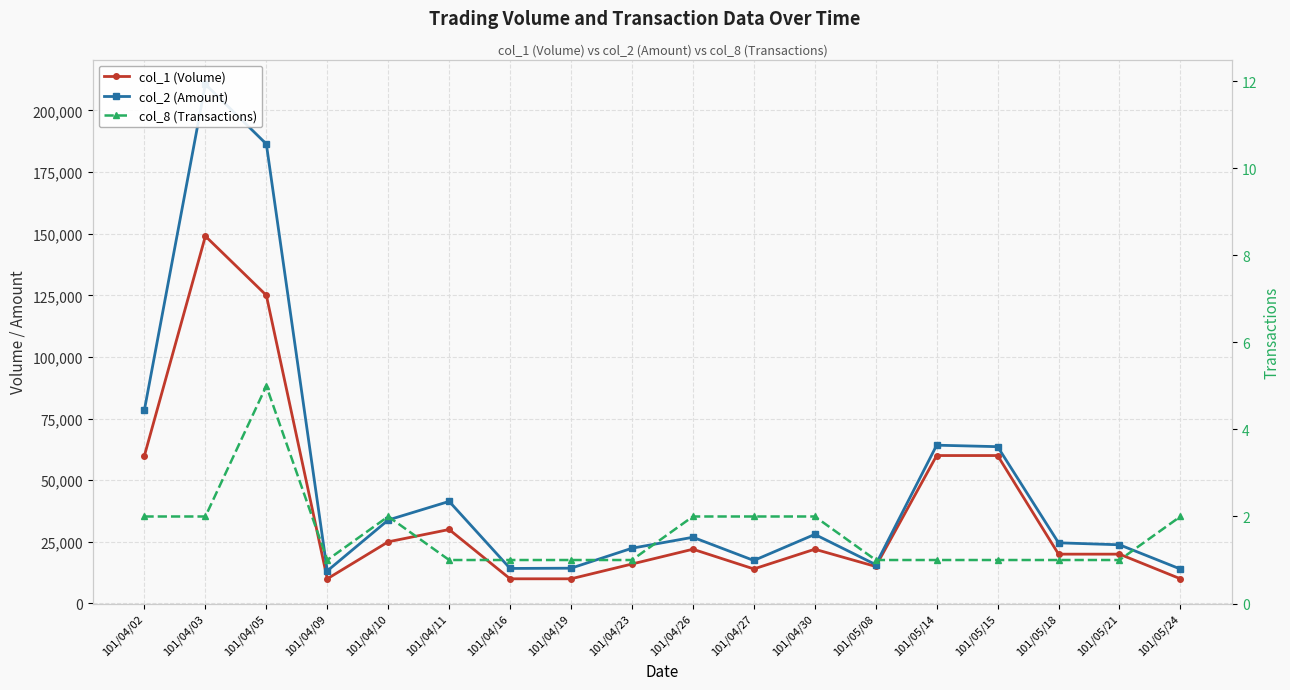

How many lines are shown in the chart?

3